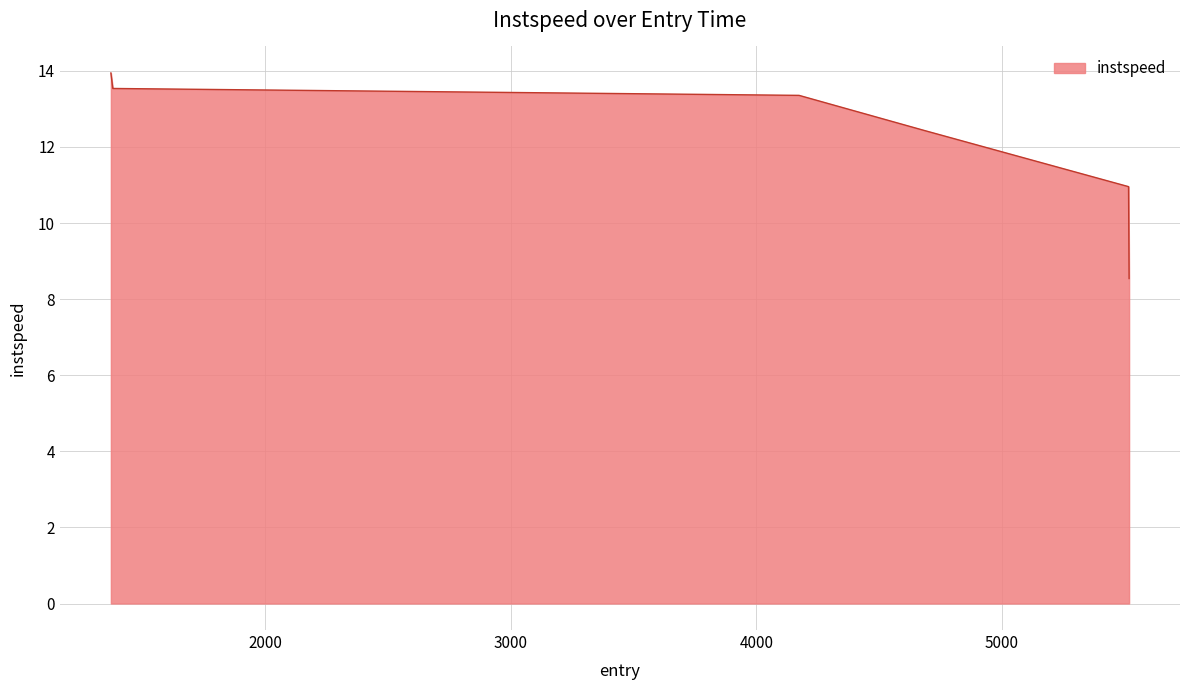

What is the difference between the second highest and minimum values?

5.0